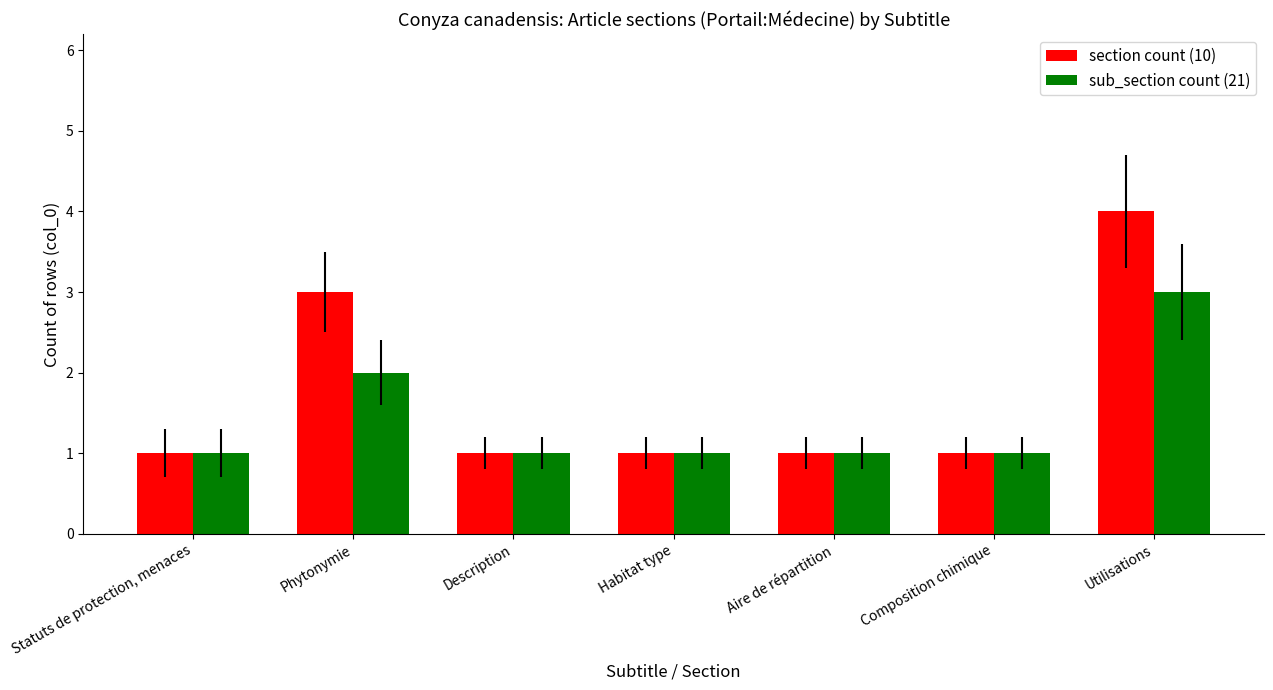

What is the sum of the sub_section count (21) values at Statuts de protection, menaces and Description?

2